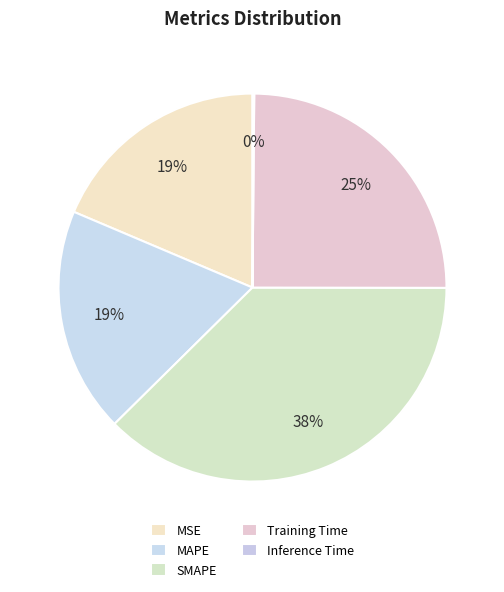

To the nearest percent, what portion does MAPE represent?

19%